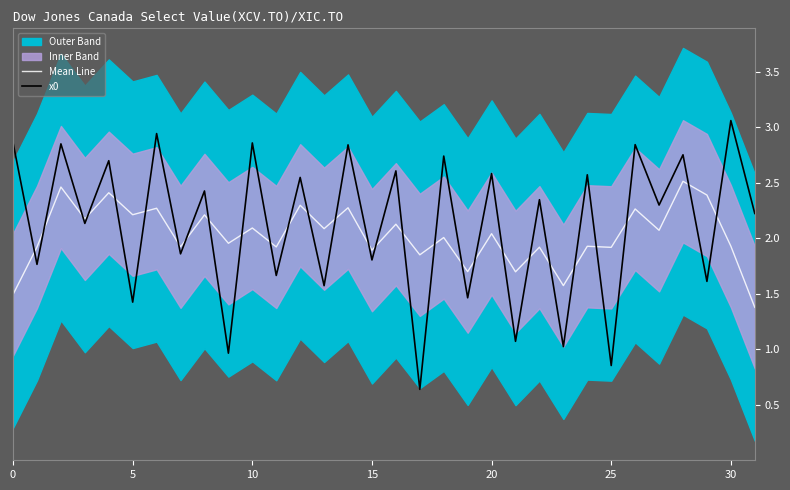

What is the spread (max minus min) of values at 19?

0.2